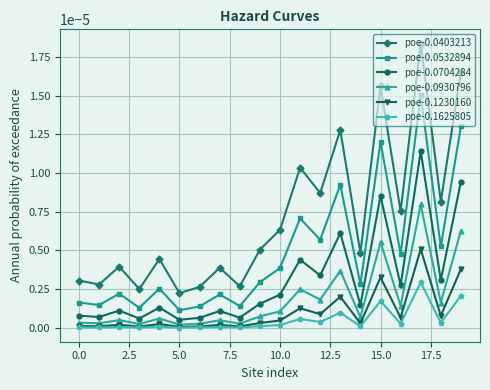

In poe-0.1625805, how many points are lower than both neighbors (excluding endpoints)?

8